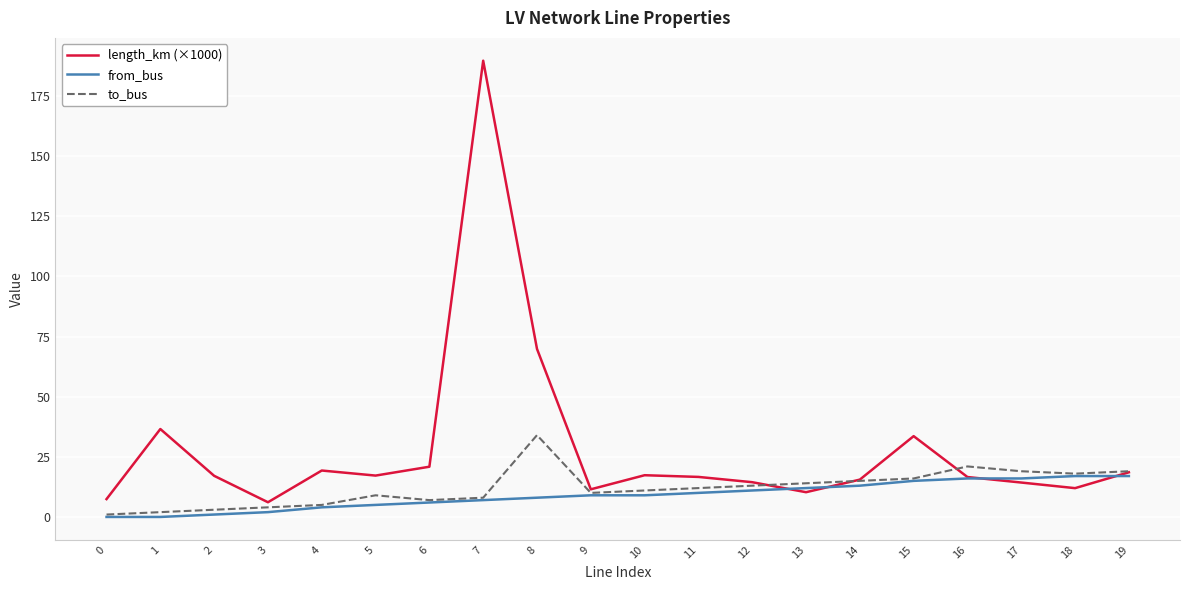

What is the maximum value for from_bus?

17.0